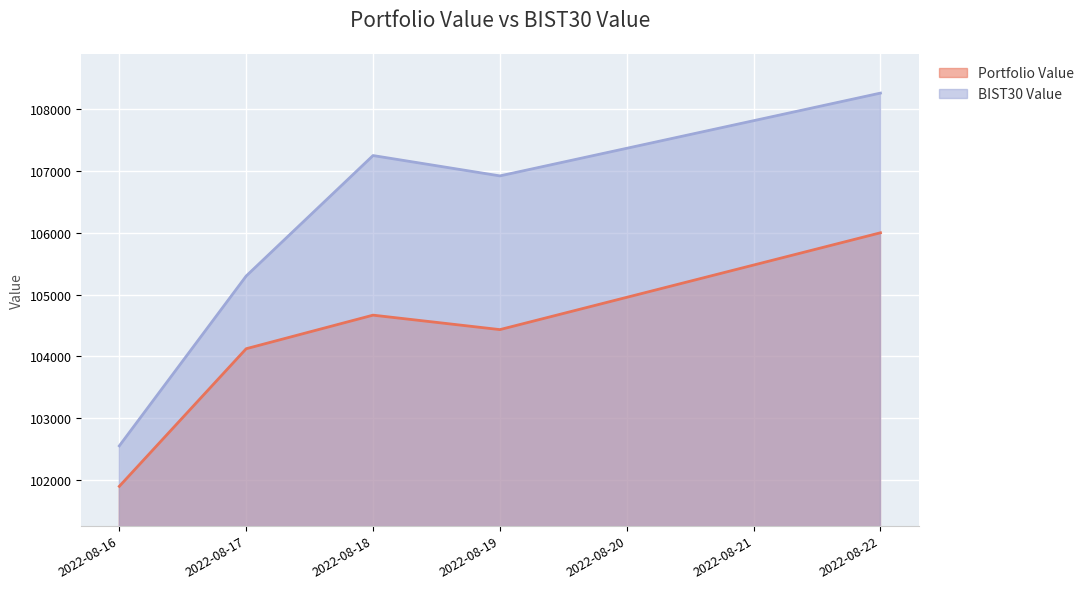

Rank the series by their average value, from lowest to highest.

Portfolio Value, BIST30 Value